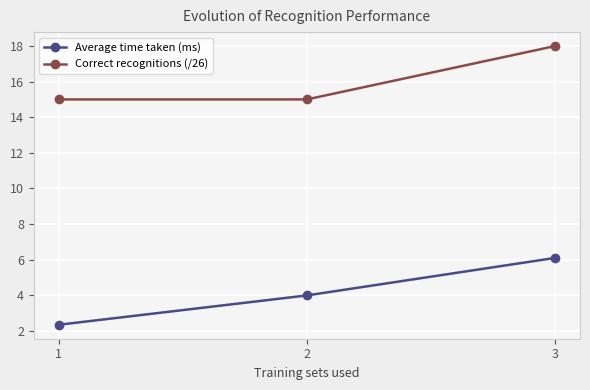

List the series in order of their overall mean, highest first.

Correct recognitions (/26), Average time taken (ms)